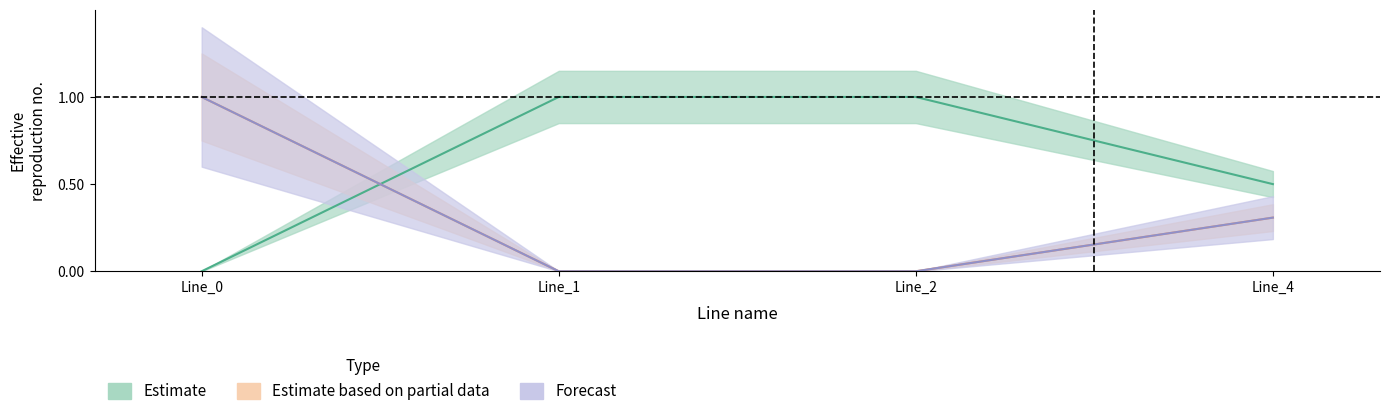

Which category has the lowest value across all series?

Line_0